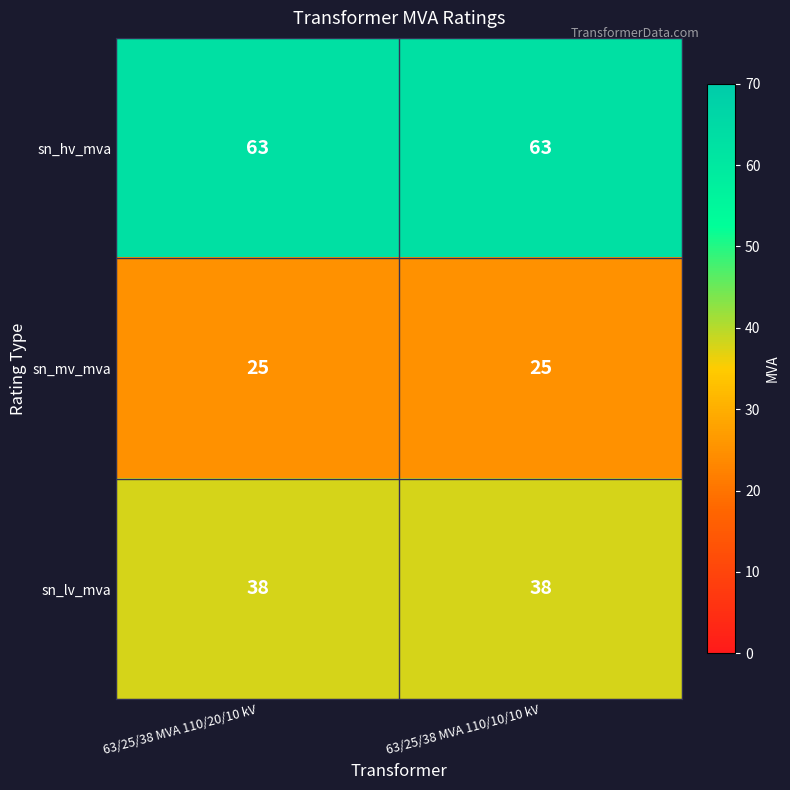

Read the sn_lv_mva value at 63/25/38 MVA 110/10/10 kV.

38